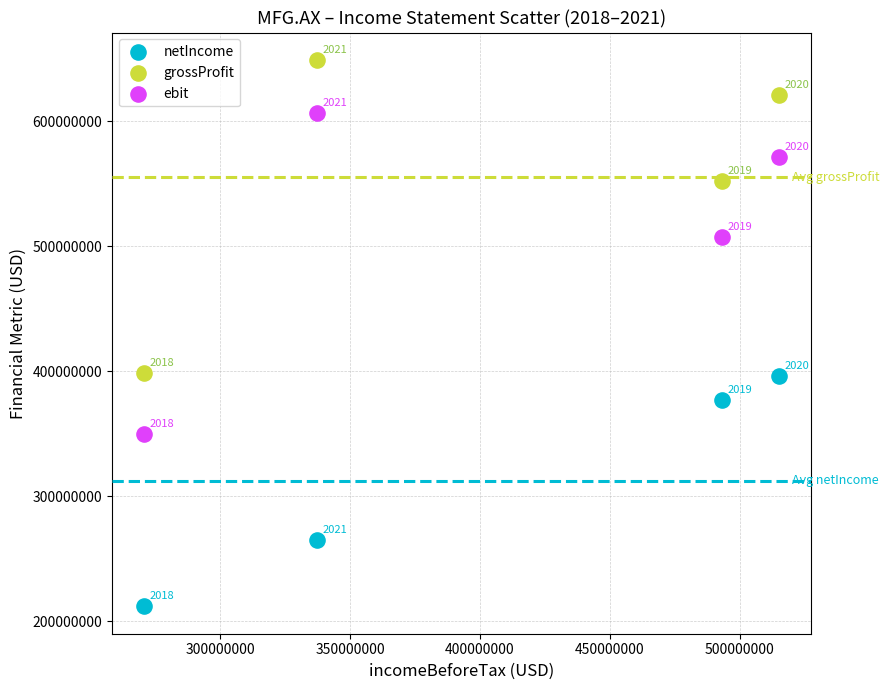

Across all series, what Y value is closest to 430568000?

398720000